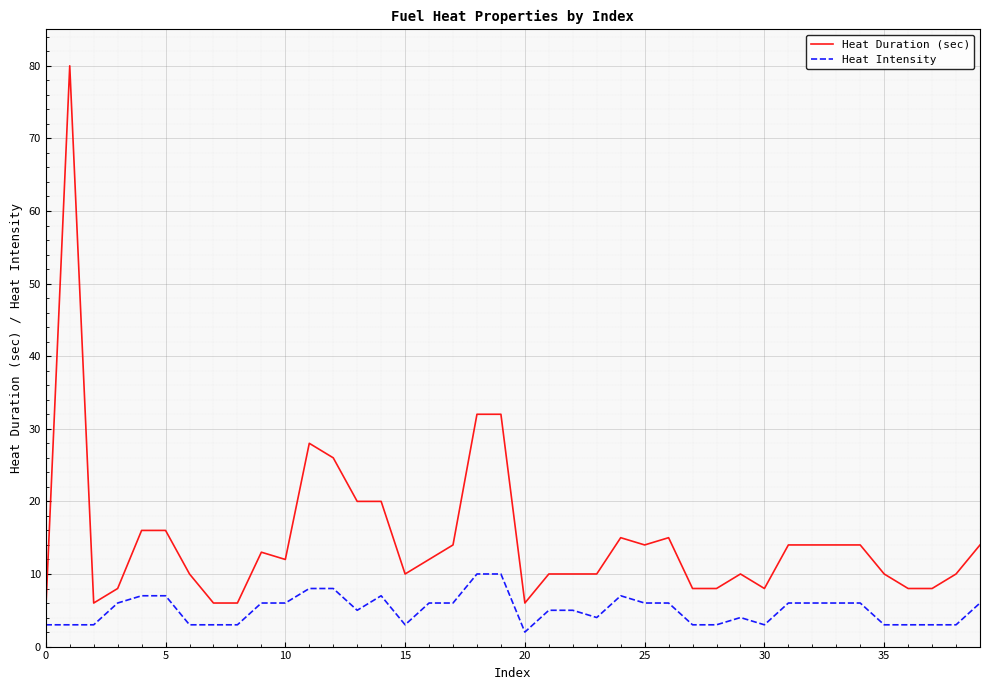

What is the highest value of the Heat Duration (sec) series?

80